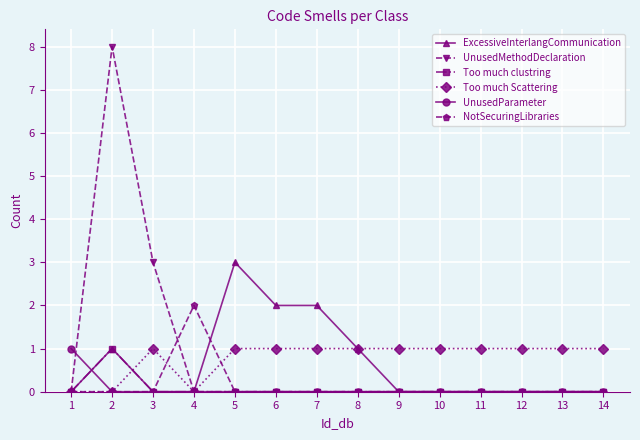

Is the value of Too much Scattering at 6 greater than the value of UnusedParameter at 13?

Yes